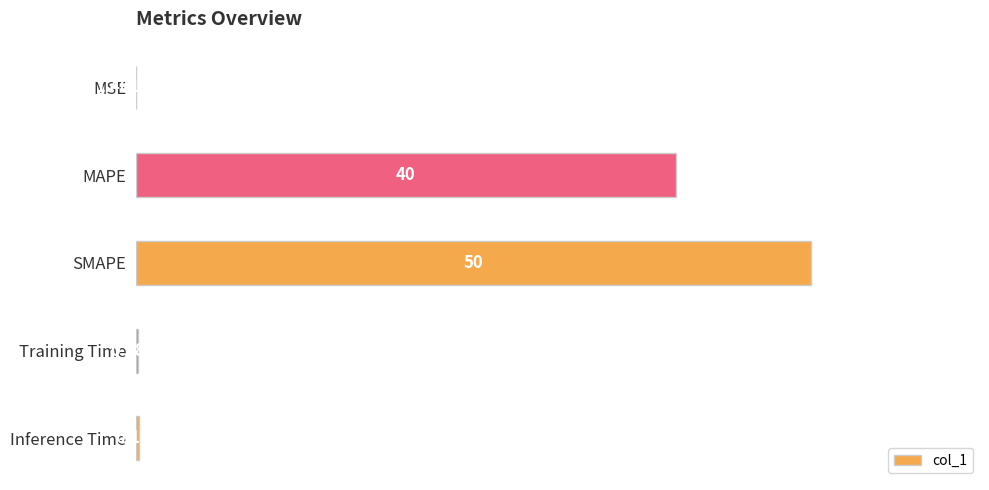

At which label is the value closest to 25?

MAPE